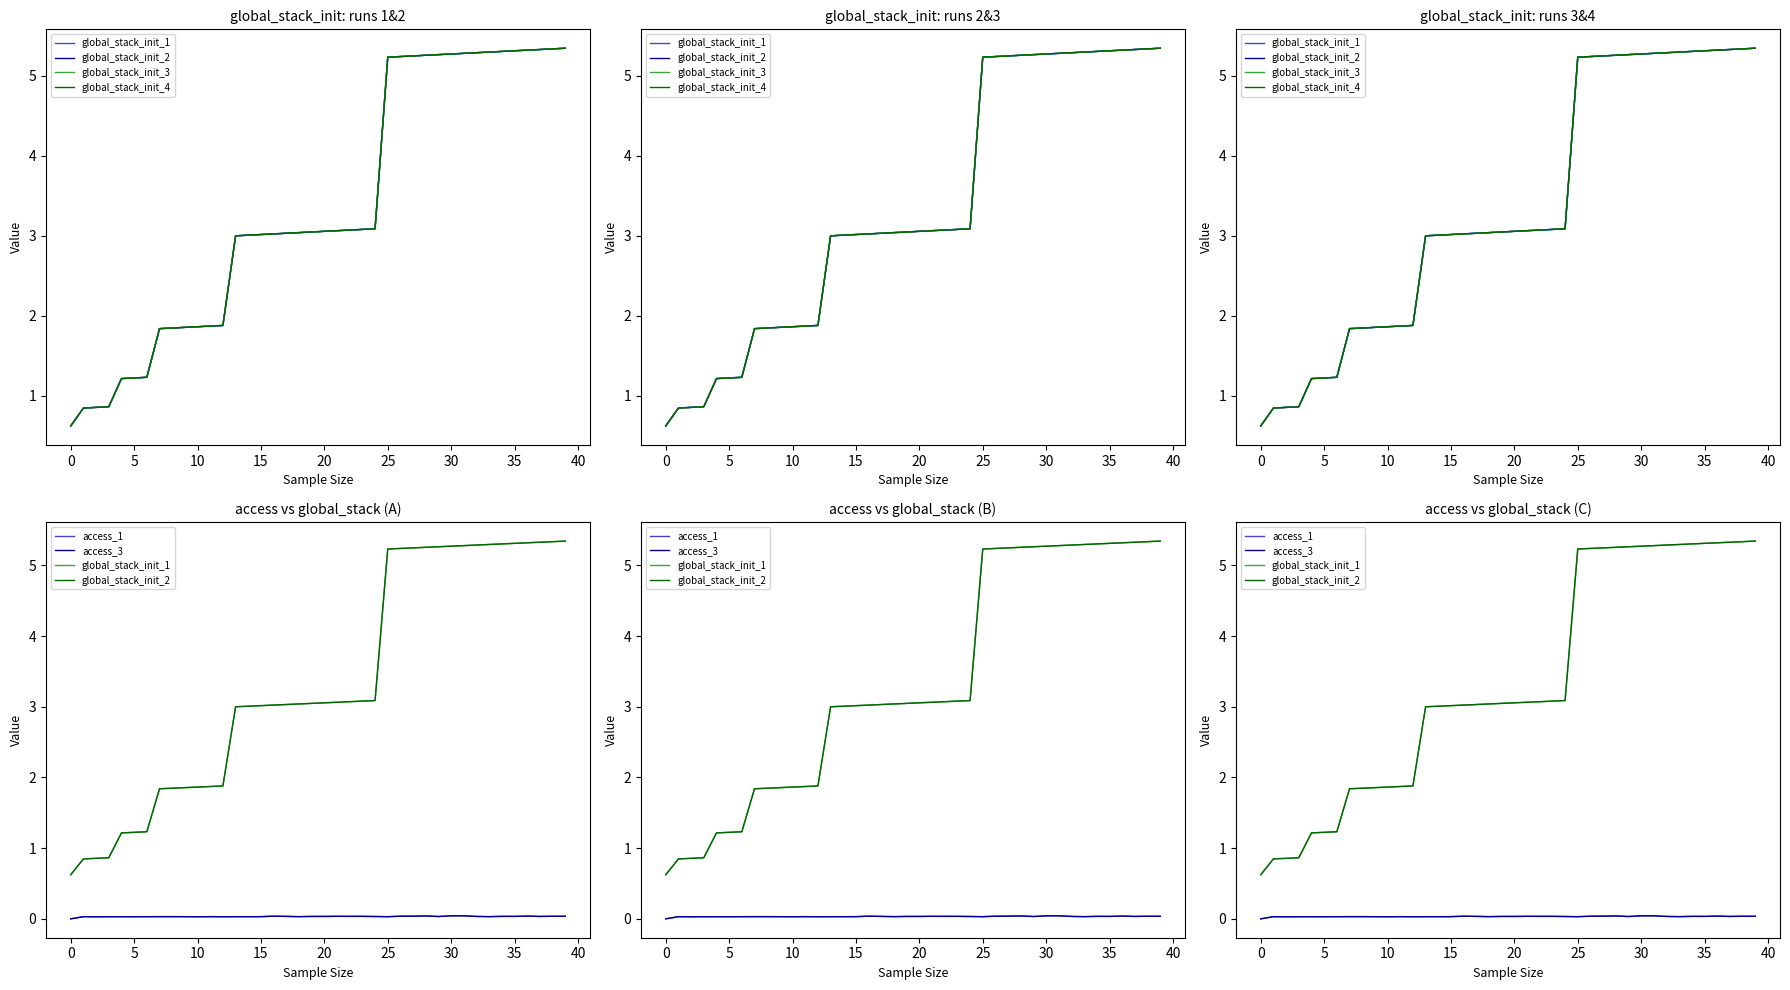

True or false: global_stack_init_1 has more than 0 interior local peaks.

False